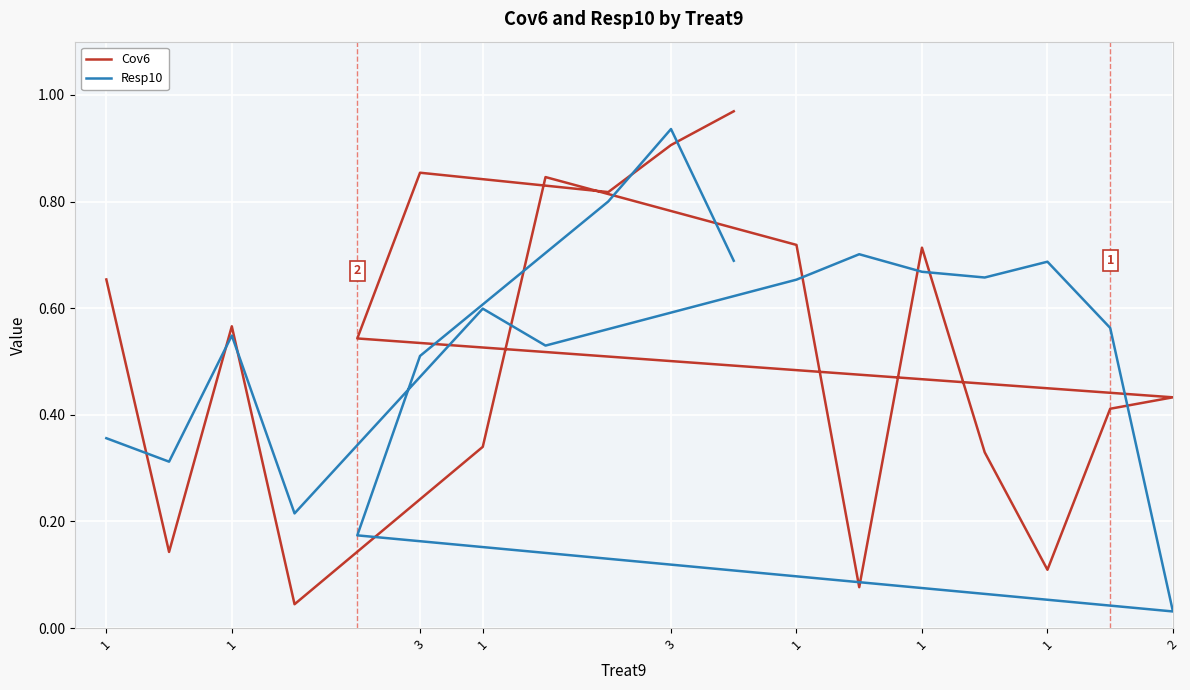

Which series ends up on top after the final intersection of Resp10 and Cov6?

Cov6